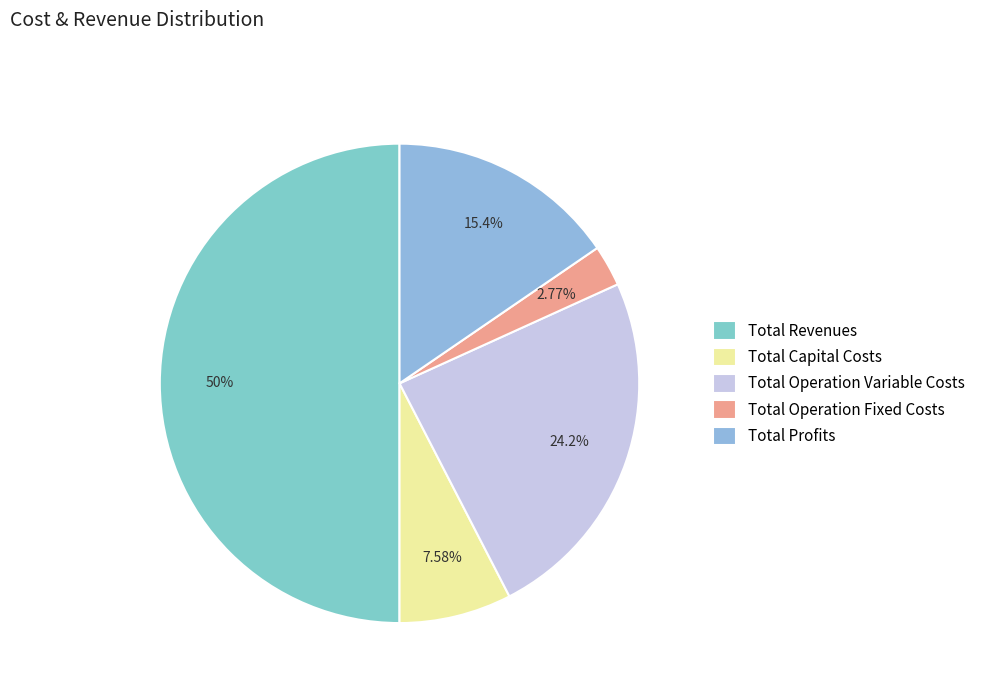

Which slice is the smallest?

Total Operation Fixed Costs